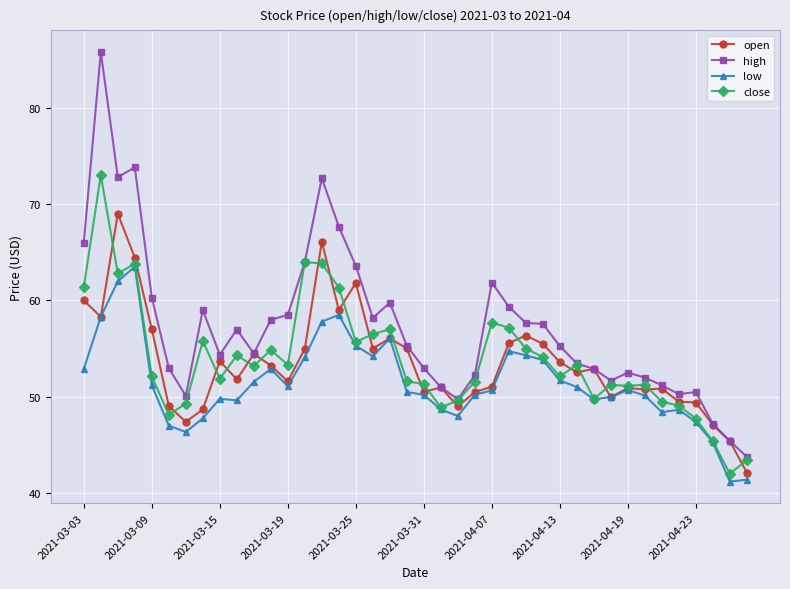

True or false: low and high intersect in this chart.

False